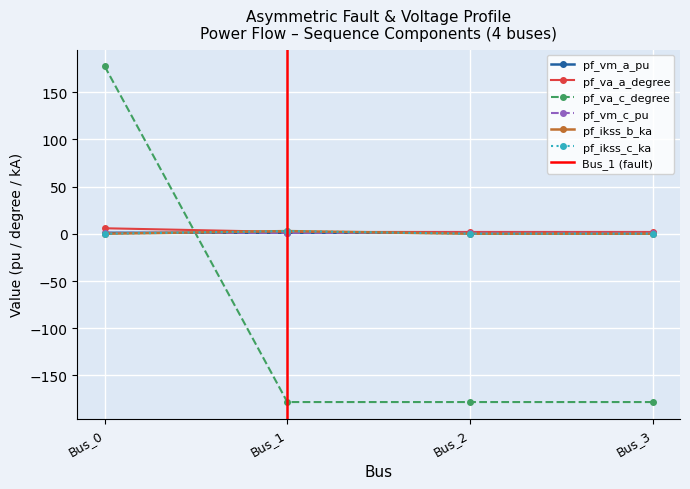

What is the difference between the maximum and second lowest values in the pf_va_c_degree series?

355.3